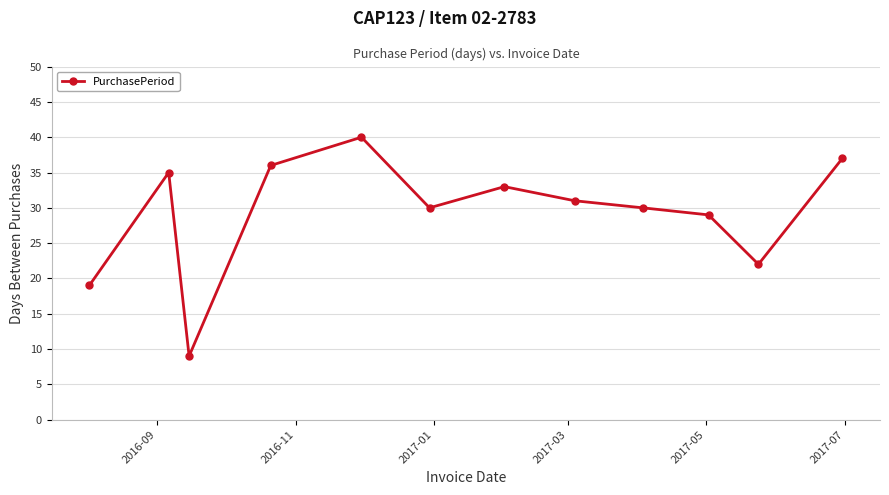

What is the sum of all values?

351